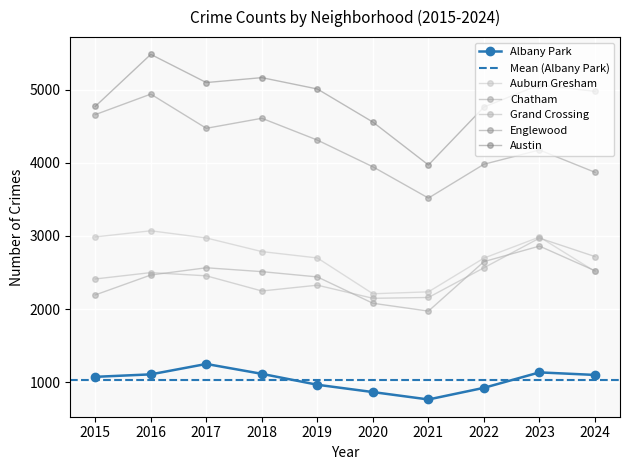

What is the value of the Auburn Gresham point at the 6th from the left?

2211